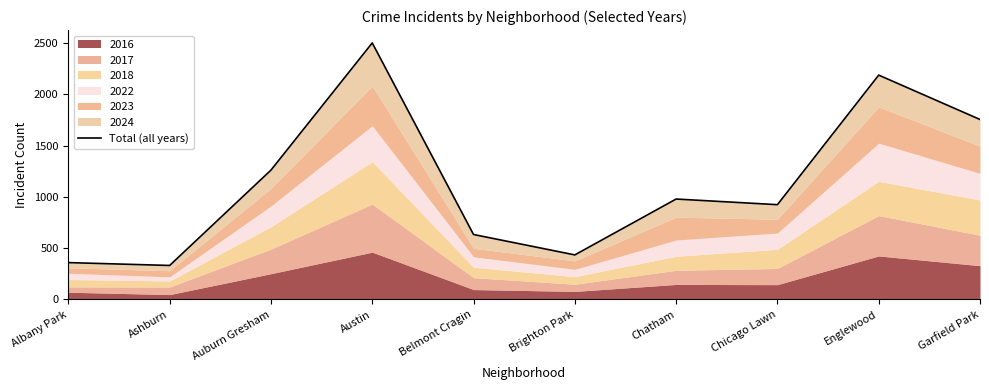

What is the label of the 6th point from the left?

Brighton Park